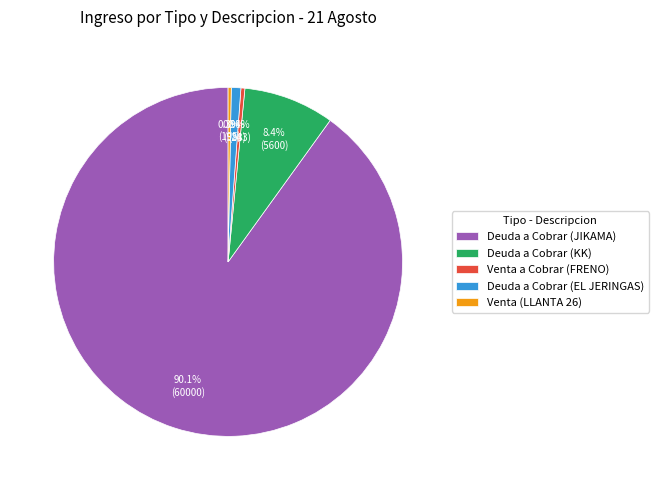

What is the largest slice in the pie chart?

Deuda a Cobrar (JIKAMA)